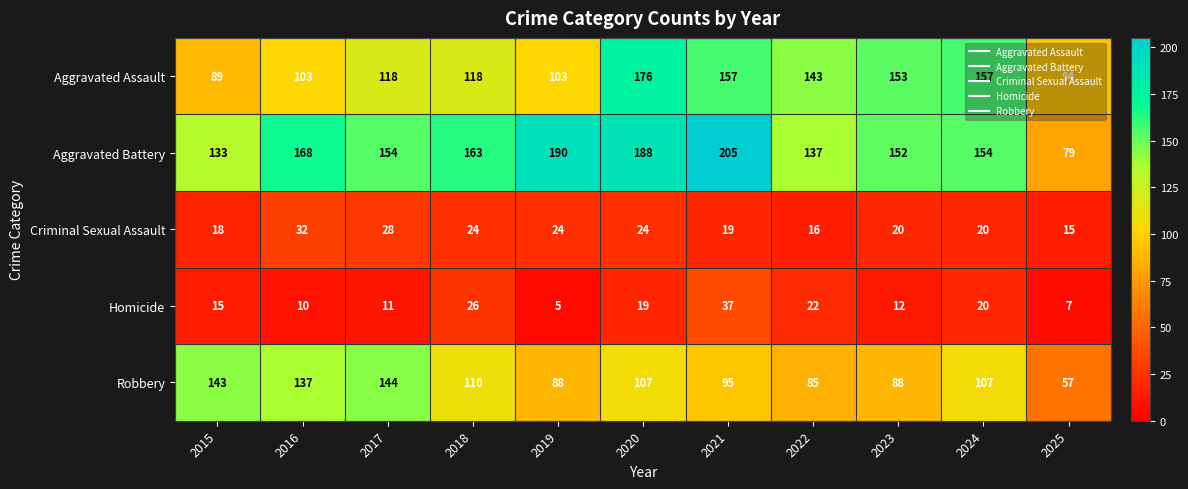

Is the value of Aggravated Battery at 2021 greater than the value of Homicide at 2020?

Yes